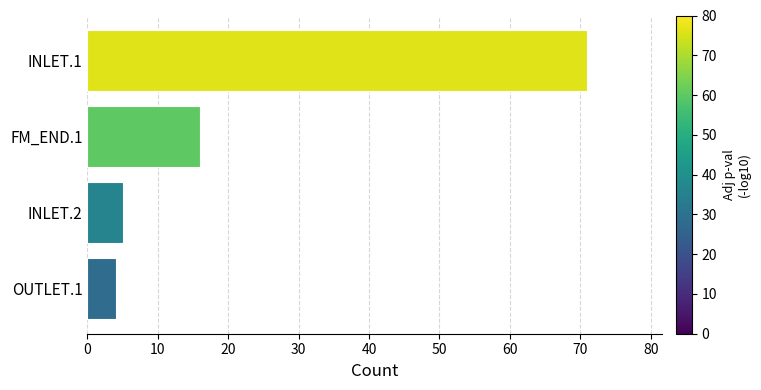

What is the change in value from FM_END.1 to INLET.2?

-11